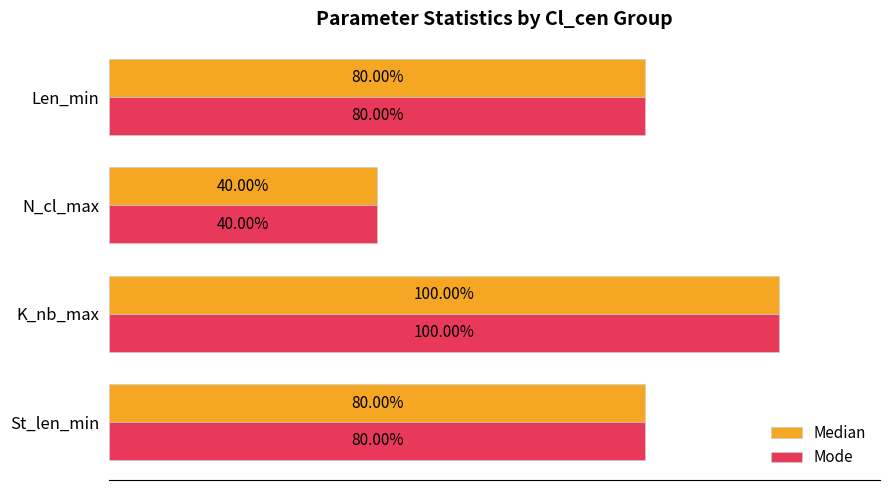

Is the value of Median at N_cl_max greater than the value of Mode at Len_min?

No